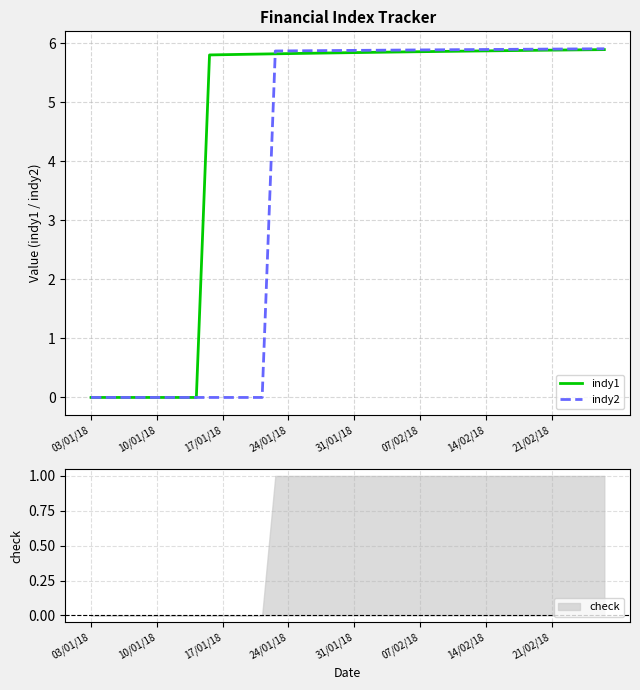

Reading left to right, what are all the values shown in this chart?

indy1: 0.0	0.0	0.0	0.0	0.0	0.0	0.0	0.0	0.0	5.8	5.8	5.8	5.8	5.8	5.8	5.8	5.8	5.8	5.8	5.8	5.8	5.8	5.8	5.8	5.9	5.9	5.9	5.9	5.9	5.9	5.9	5.9	5.9	5.9	5.9	5.9	5.9	5.9	5.9	5.9
indy2: 0.0	0.0	0.0	0.0	0.0	0.0	0.0	0.0	0.0	0.0	0.0	0.0	0.0	0.0	5.9	5.9	5.9	5.9	5.9	5.9	5.9	5.9	5.9	5.9	5.9	5.9	5.9	5.9	5.9	5.9	5.9	5.9	5.9	5.9	5.9	5.9	5.9	5.9	5.9	5.9